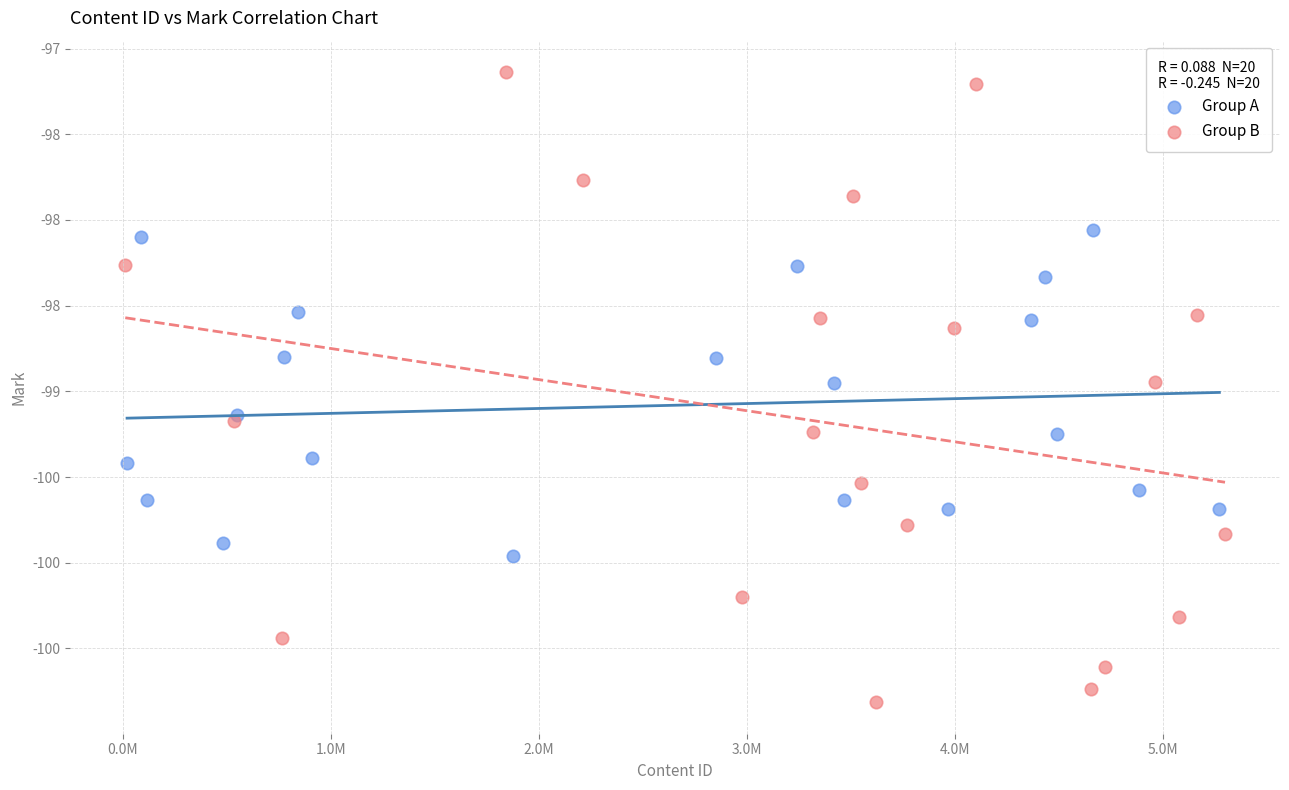

Which series reaches the maximum Y coordinate?

Group B